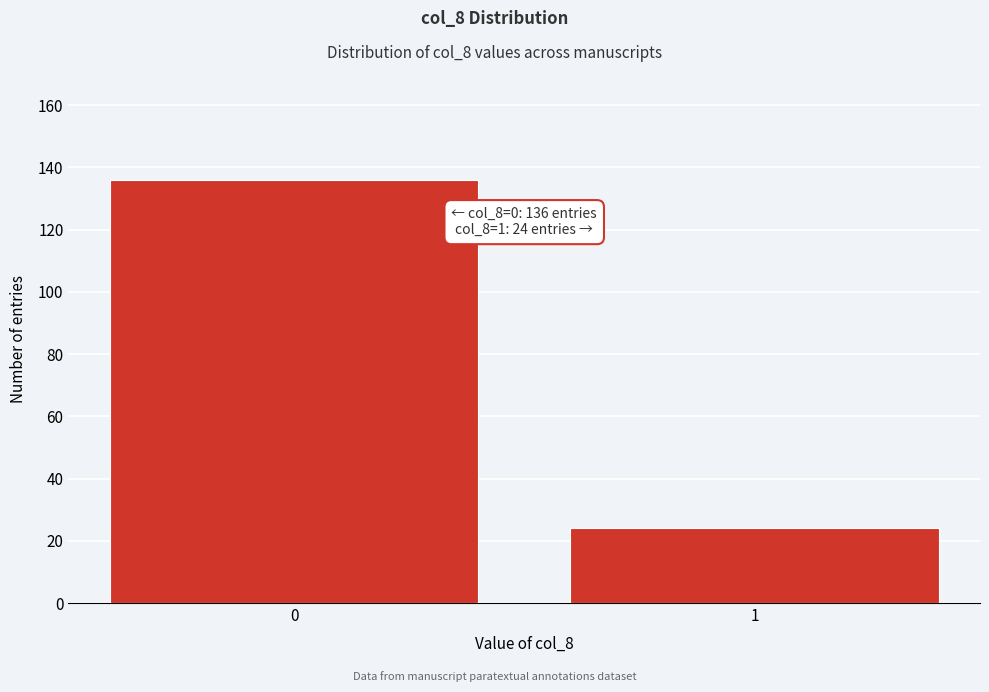

Reading left to right, extract all data points from this chart.

136	24